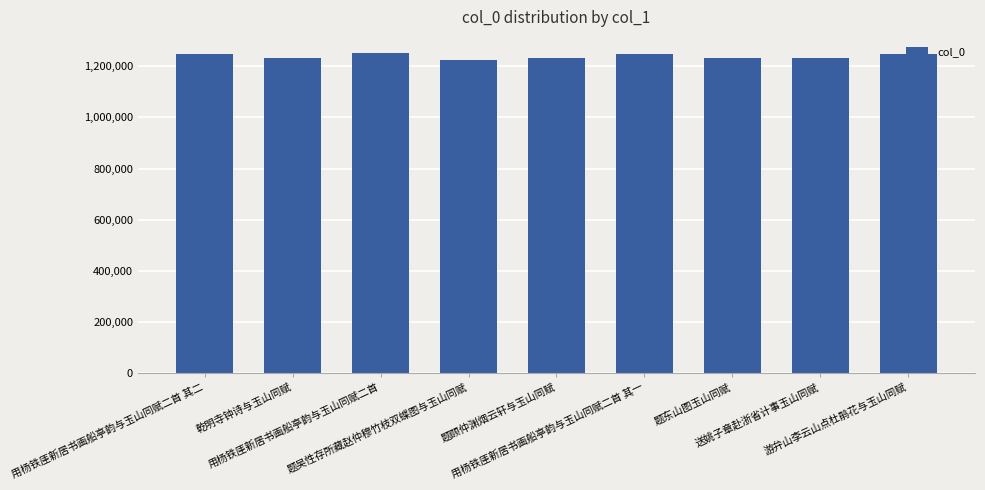

How many bars are there in total?

9